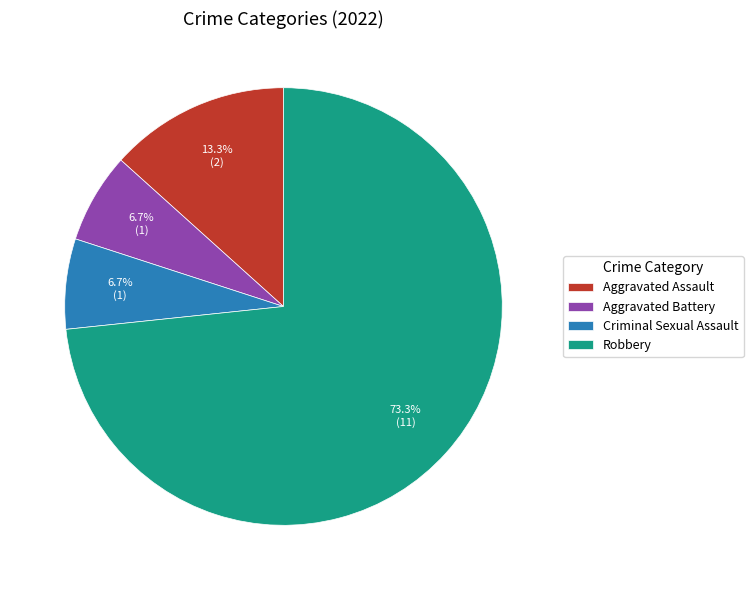

To the nearest percent, what portion does Aggravated Assault represent?

13%